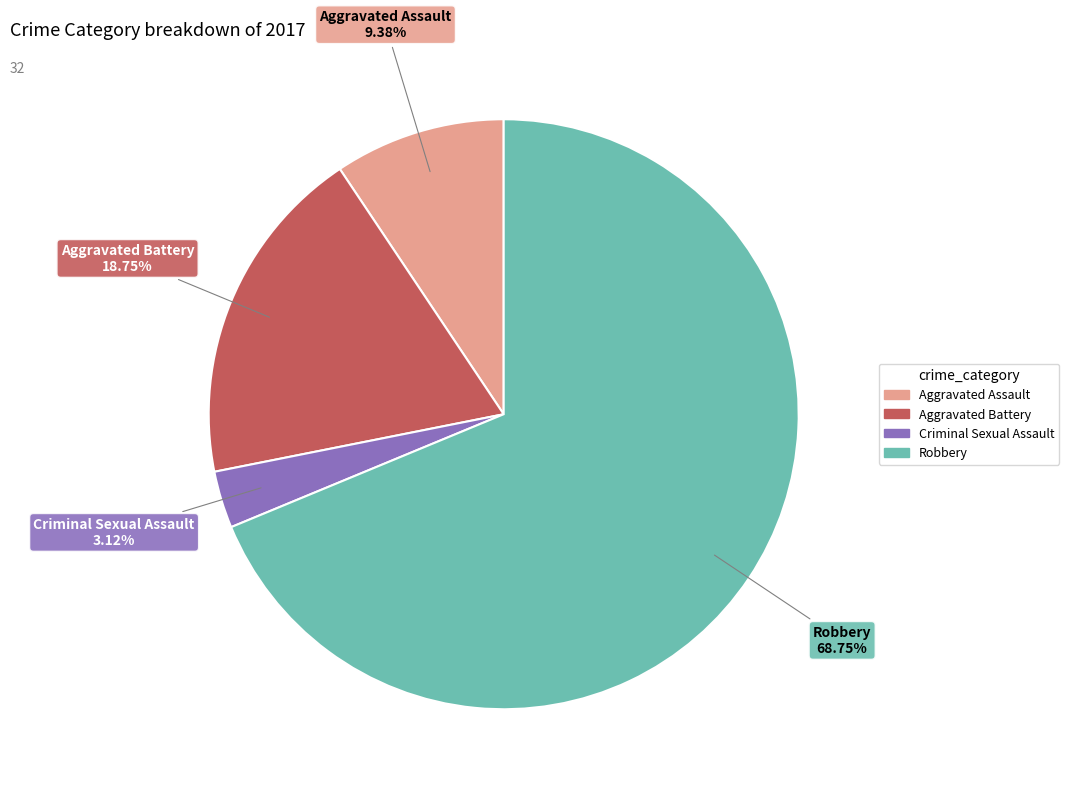

How many slices are in this pie chart?

4